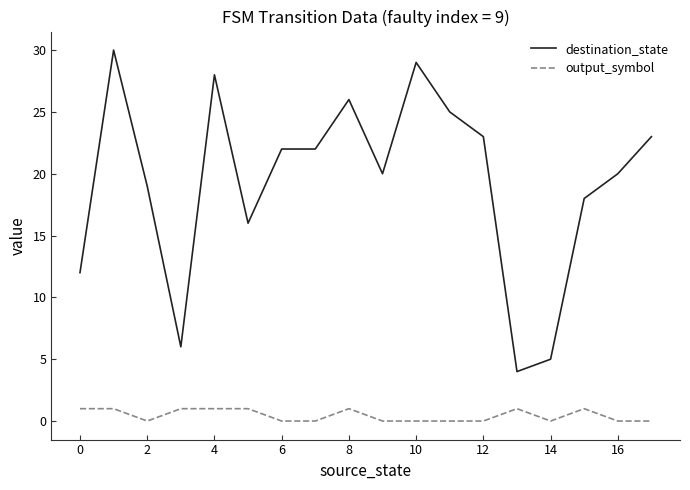

Which series has the largest range (max minus min)?

destination_state